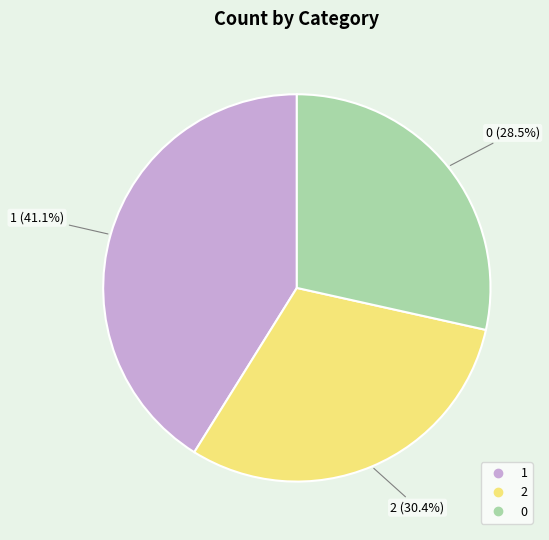

How many segments does this pie chart have?

3